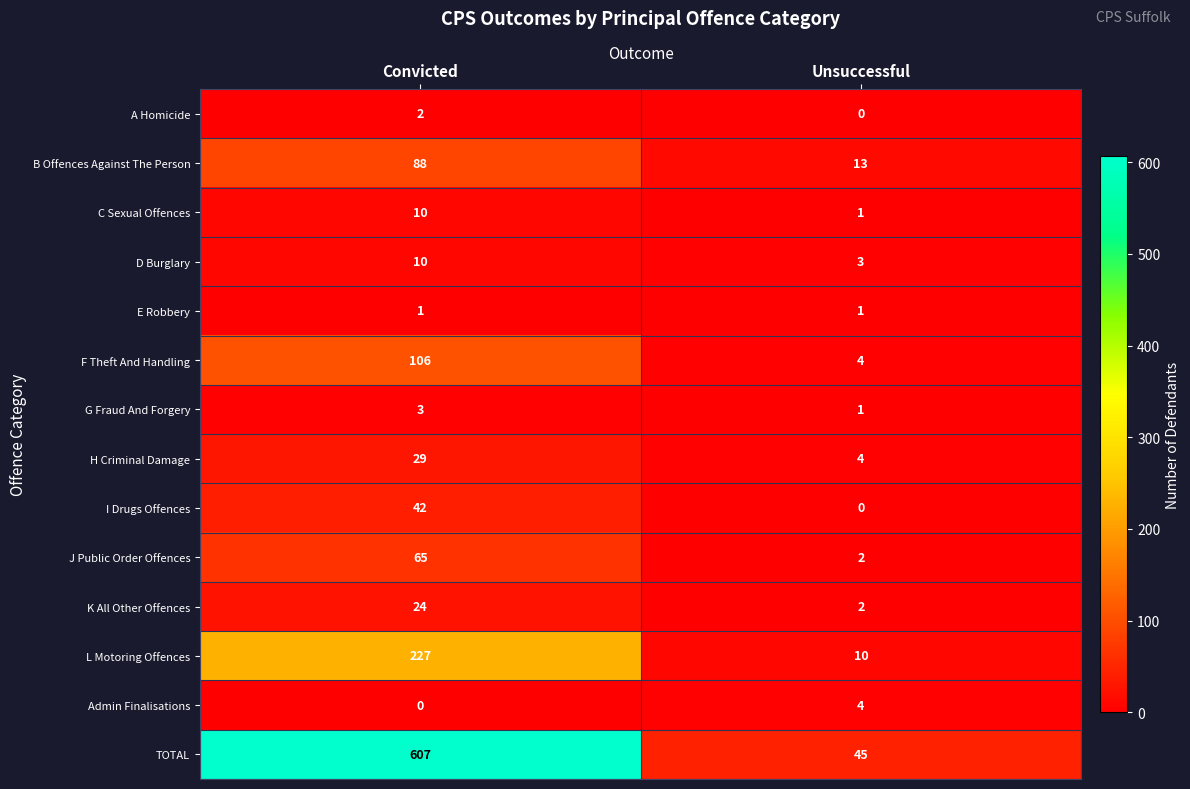

What is the difference between the K All Other Offences values at Unsuccessful and Convicted?

22